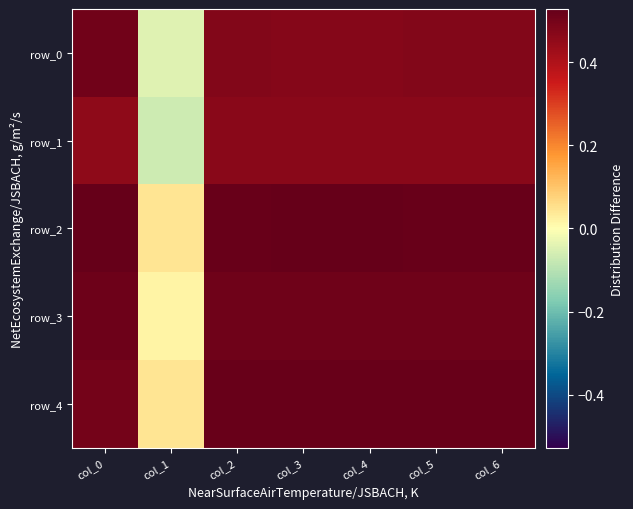

At how many categories does at least one series exceed 0?

7